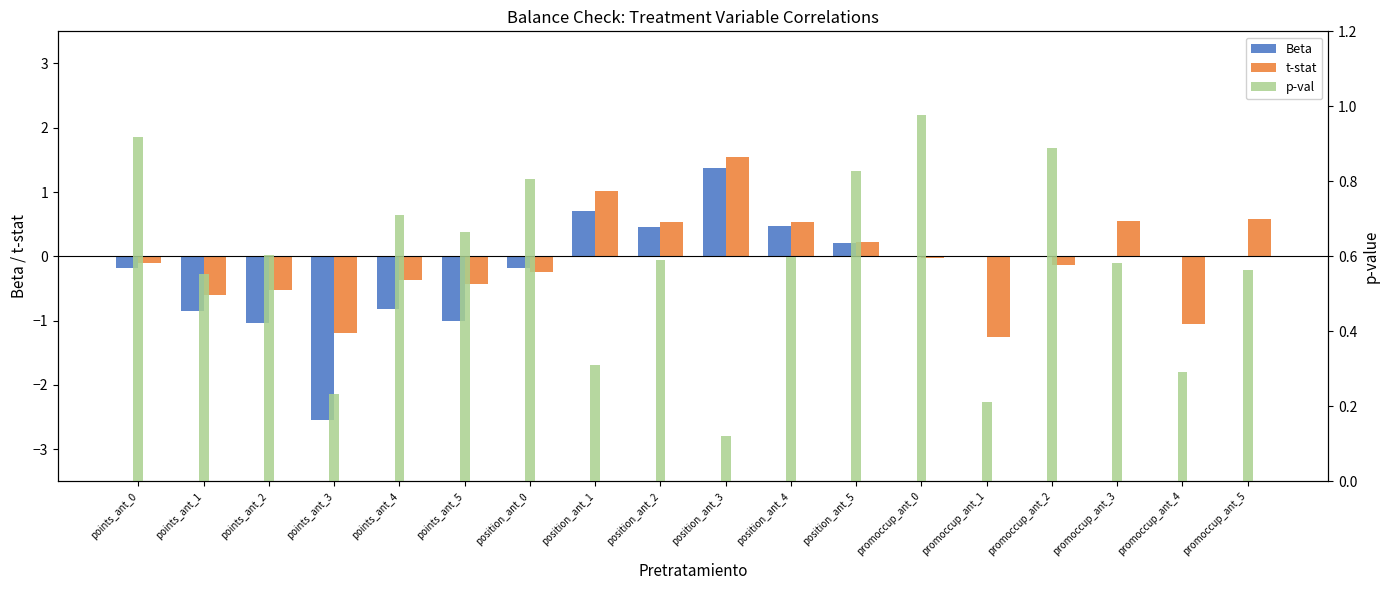

At how many categories does at least one series exceed 0?

18